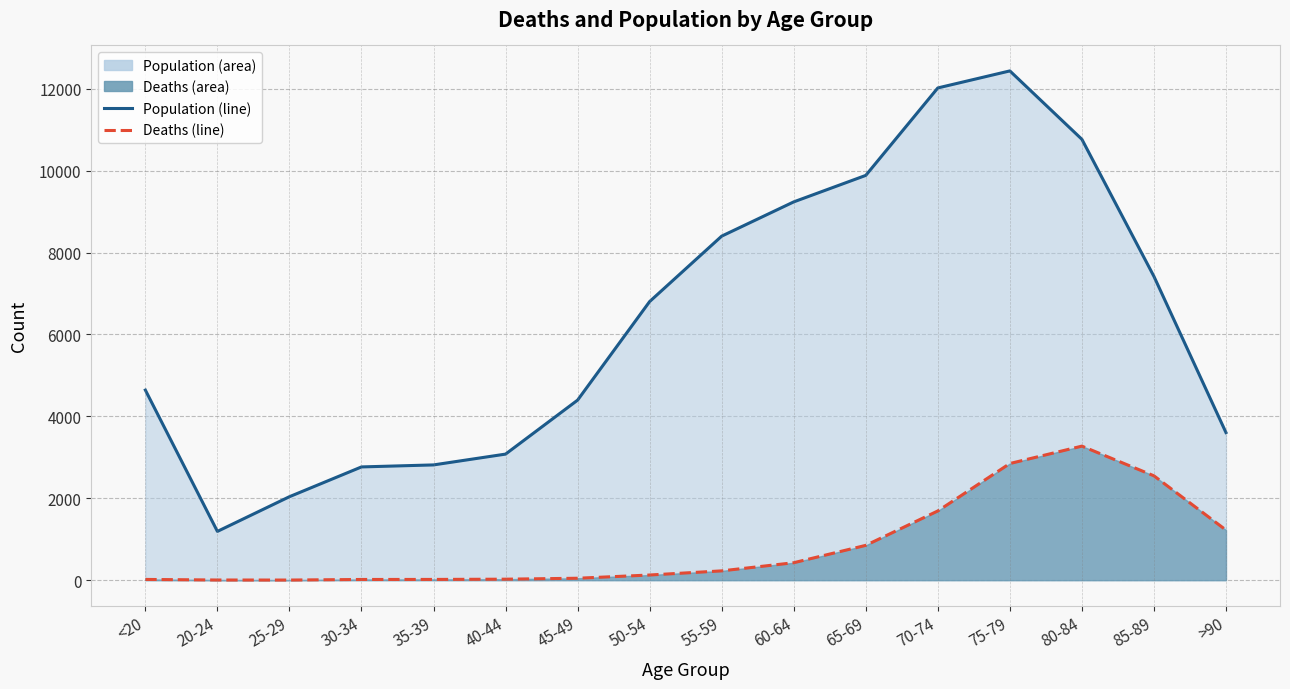

What is the sum of the Population (line) values at 50-54 and 45-49?

11199